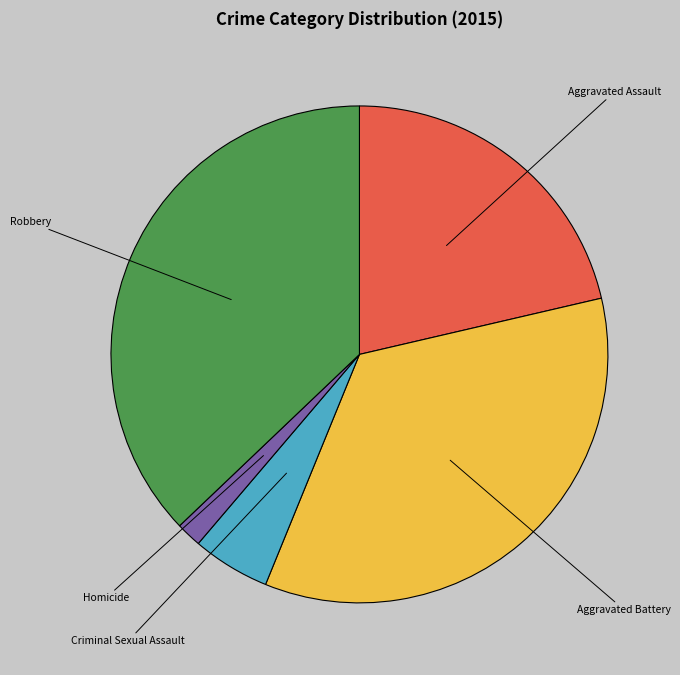

Do Homicide and Criminal Sexual Assault together represent more than half of the pie?

No